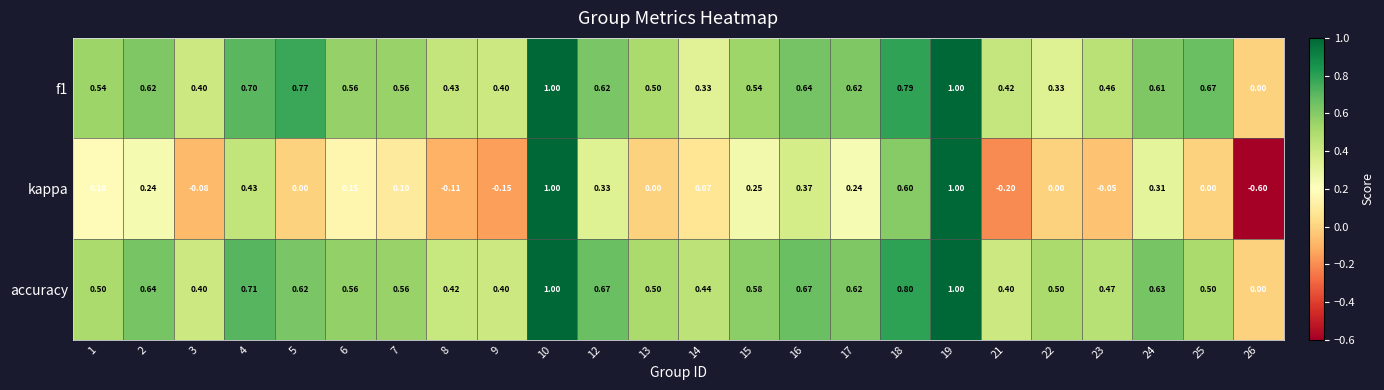

Which series has the largest total across all categories?

accuracy